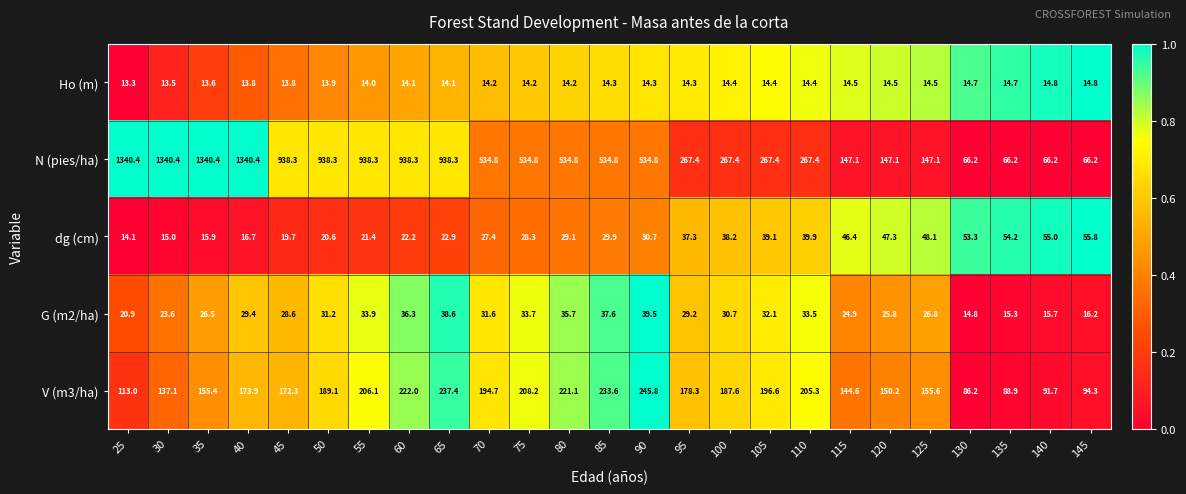

What is the spread (max minus min) of values at 80?

520.6